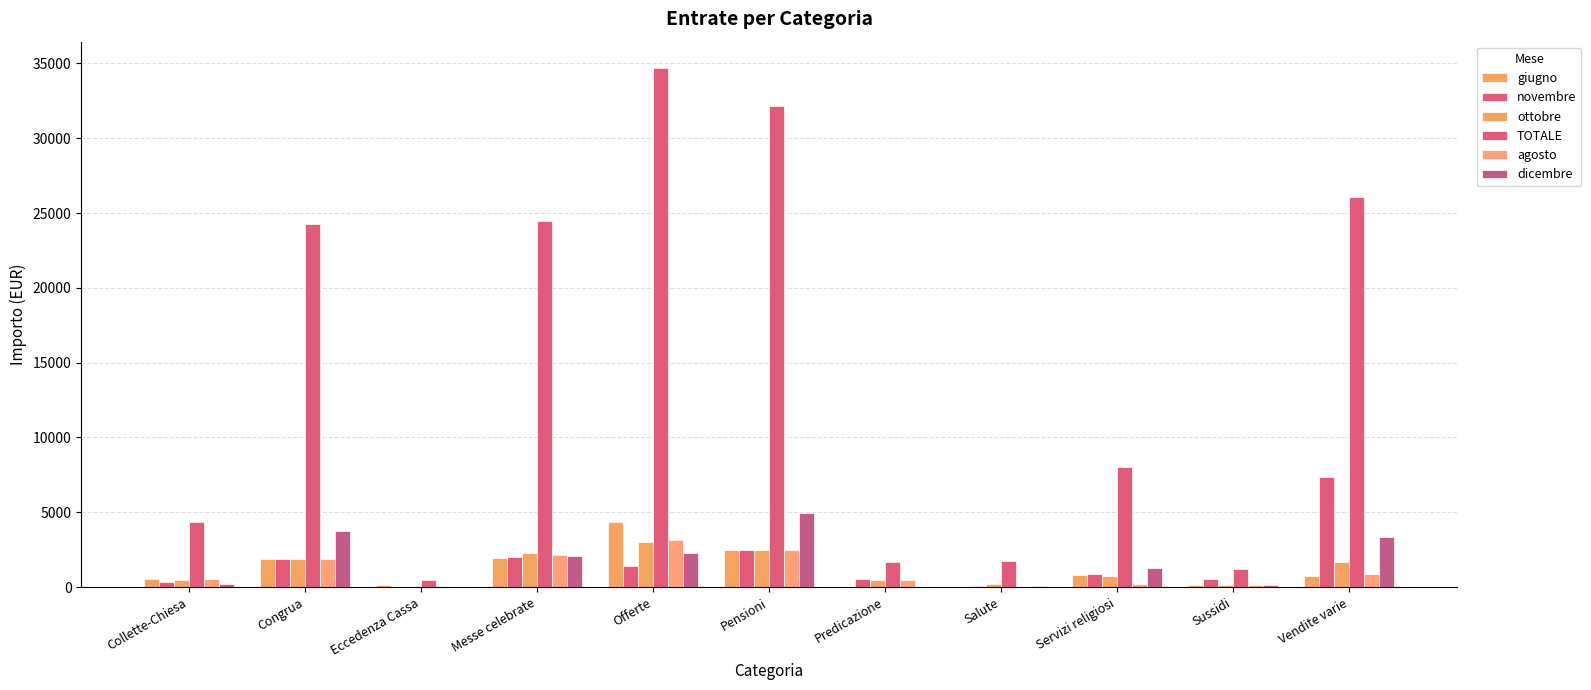

Count the number of categories in the chart.

11